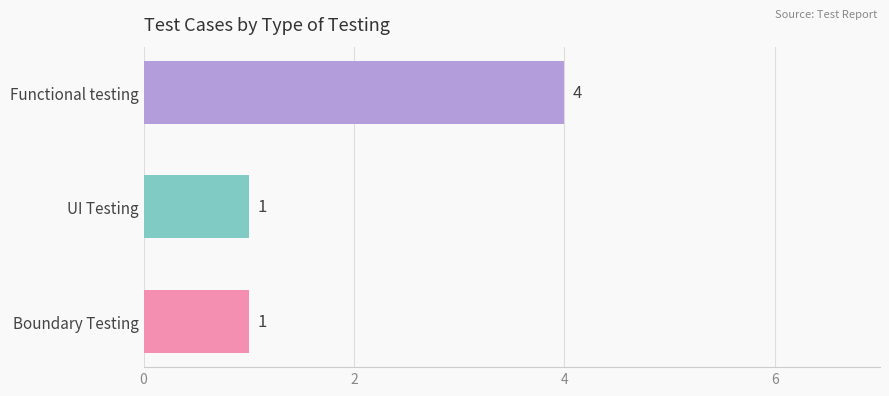

Are the bars grouped side by side (vs. stacked)?

No